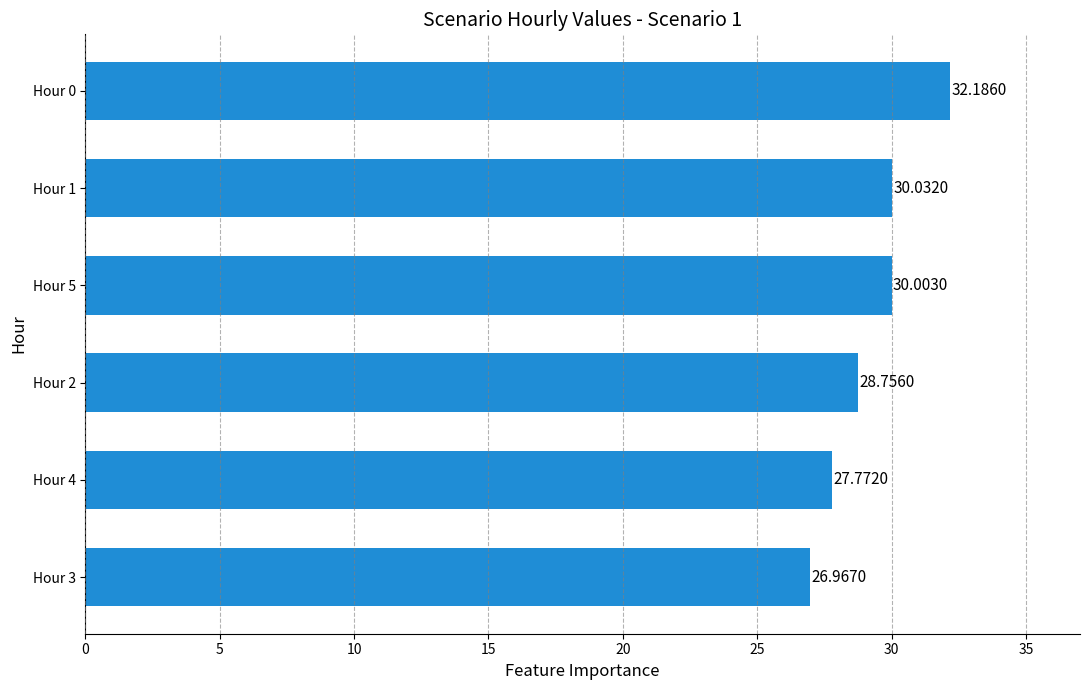

What is the change in value from Hour 3 to Hour 4?

+0.8